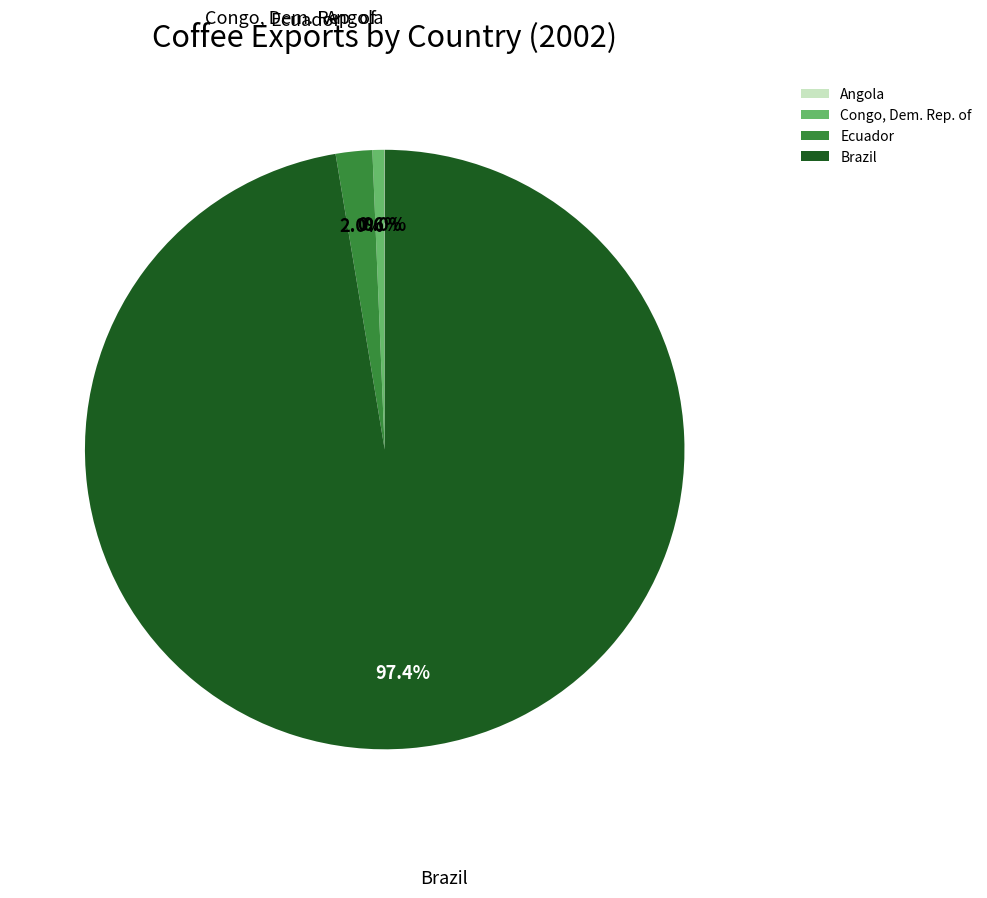

What is the largest slice in the pie chart?

Brazil